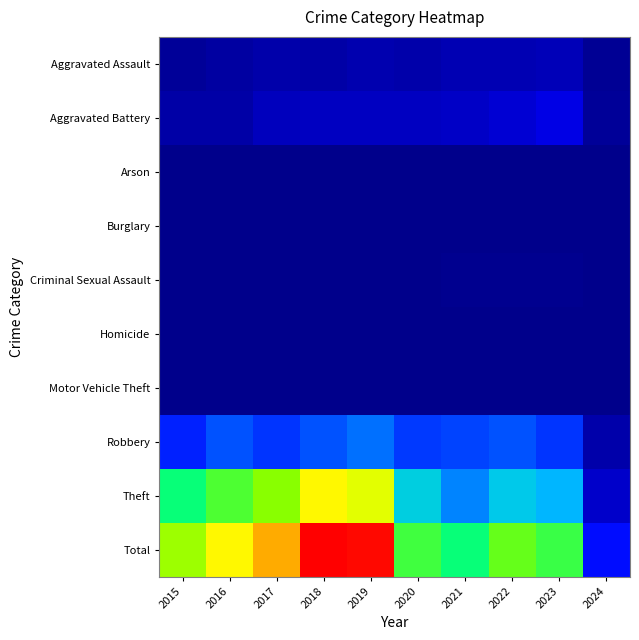

List the series in order of their peak value, lowest first.

Burglary, Arson, Homicide, Motor Vehicle Theft, Criminal Sexual Assault, Aggravated Assault, Aggravated Battery, Robbery, Theft, Total